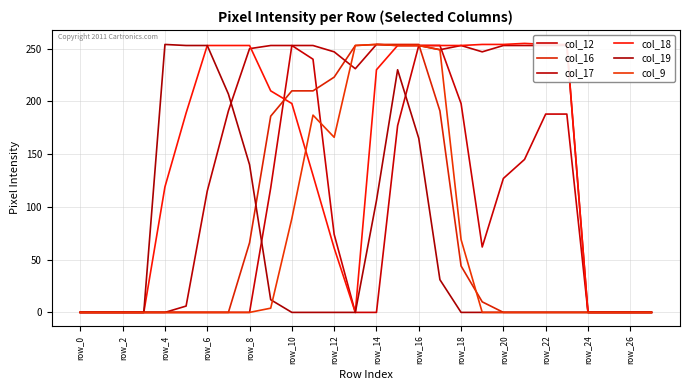

True or false: col_9 has more than 1 points higher than both neighbors.

True